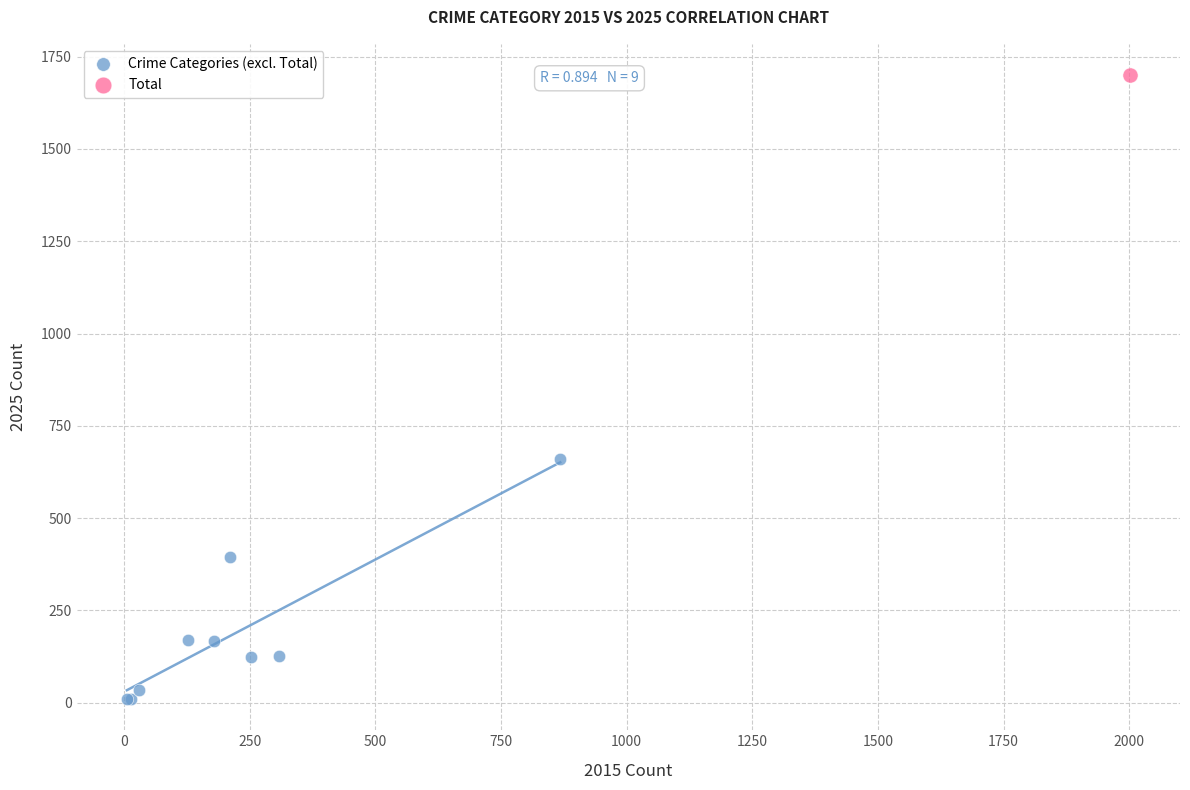

What are all the series names shown in the legend?

Crime Categories (excl. Total), Total